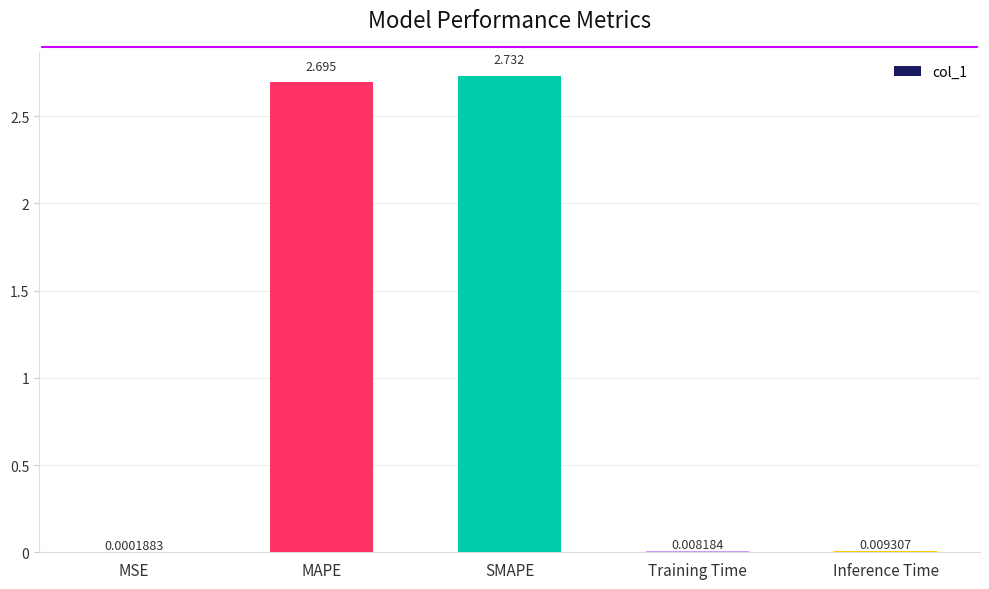

What is the average value?

1.1